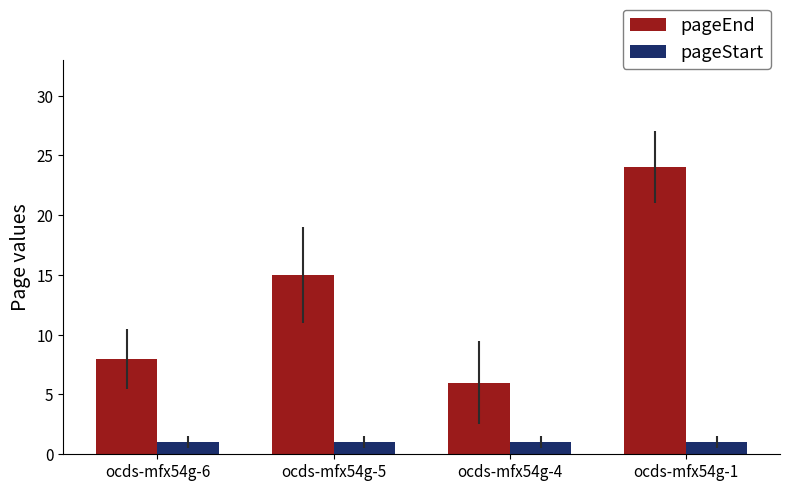

Is it true that pageStart equals 1 at ocds-mfx54g-4?

True